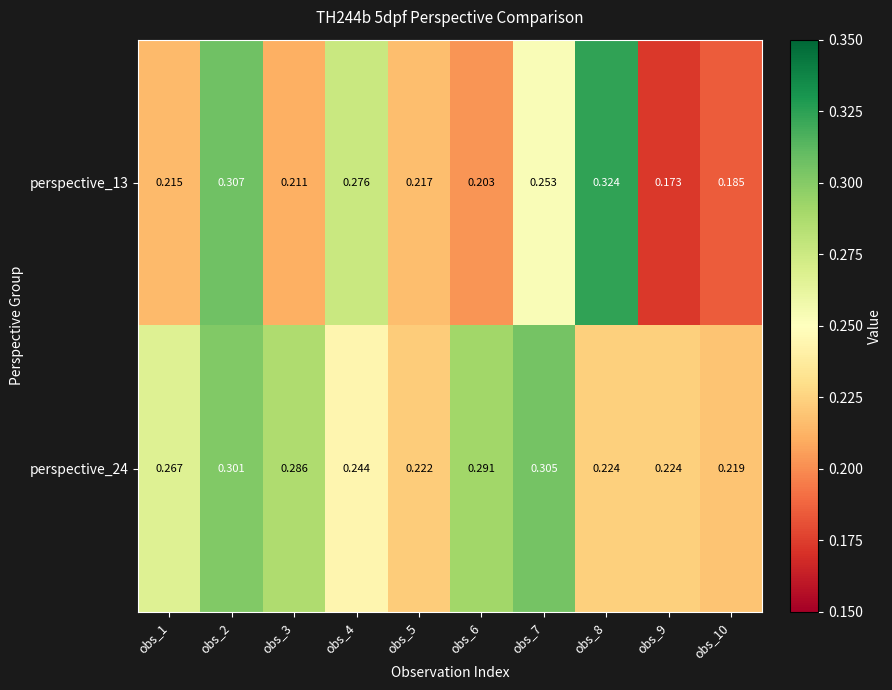

Is the value of perspective_13 at obs_1 greater than the value of perspective_24 at obs_8?

No